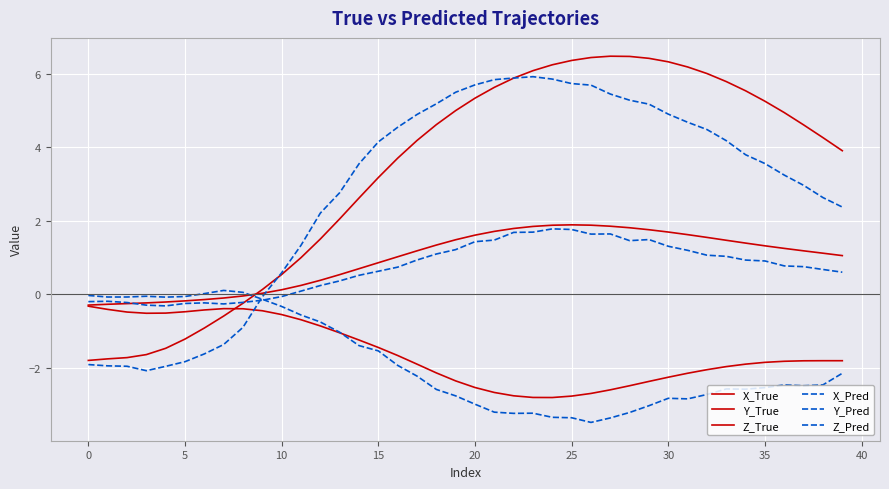

How many lines are shown in the chart?

6